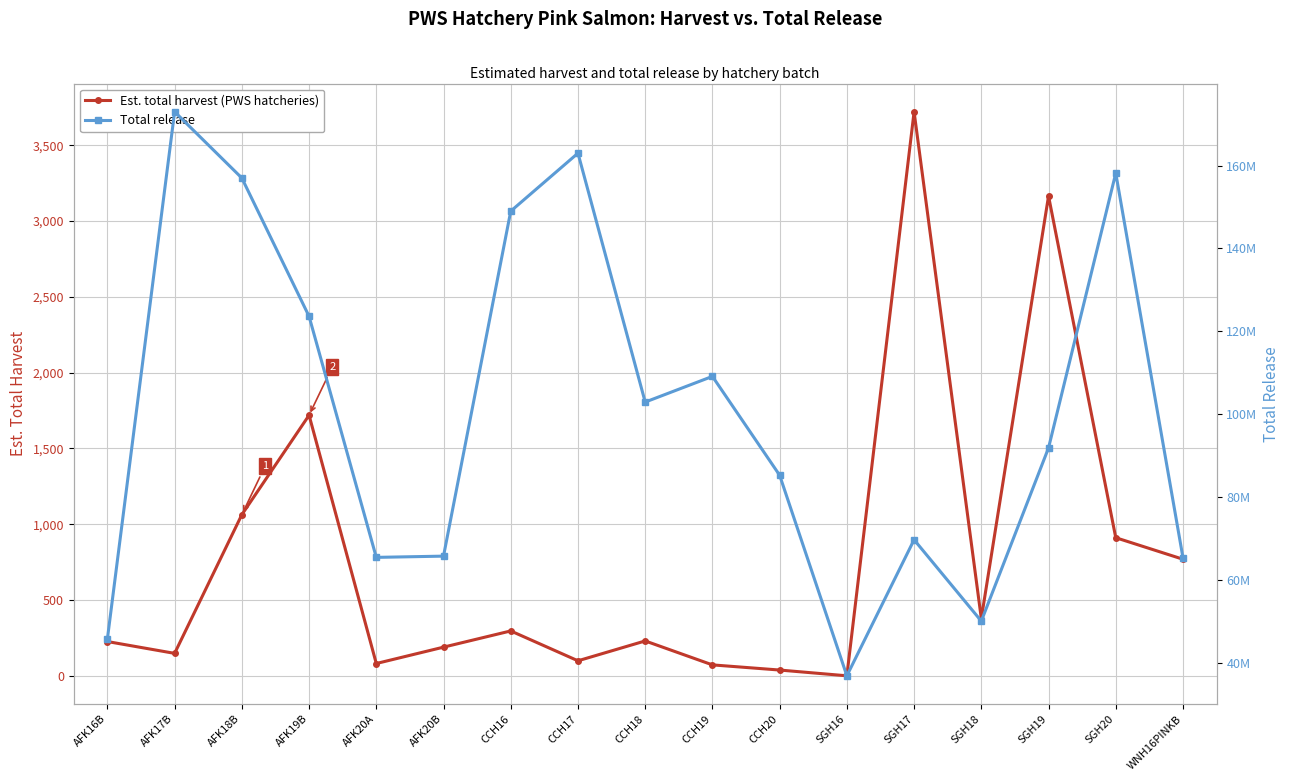

True or false: Total release and Est. total harvest (PWS hatcheries) intersect in this chart.

False